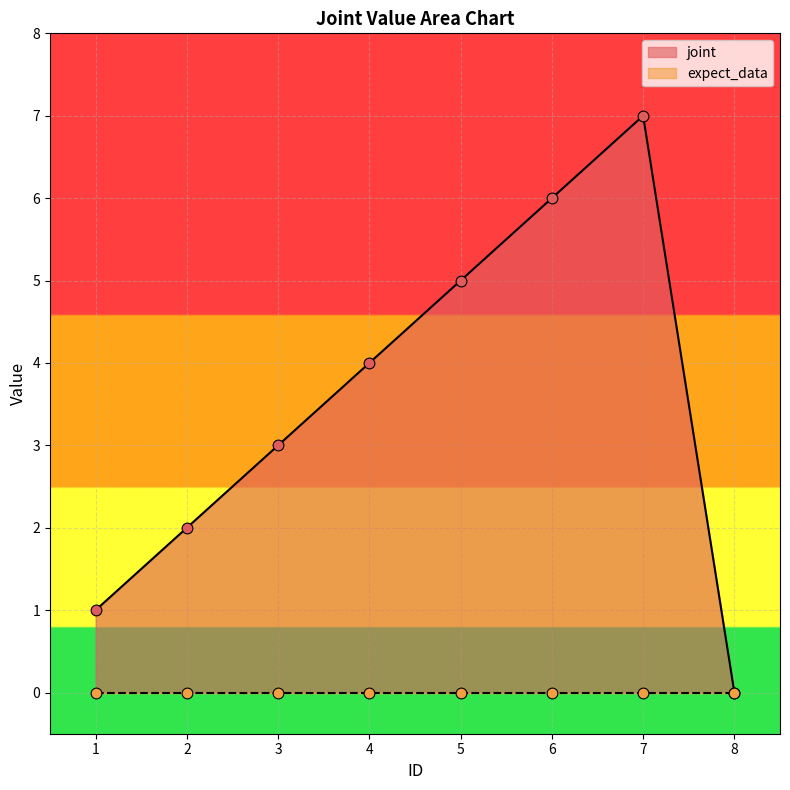

Approximately how many times larger is the value at 5 compared to 6?

0.8